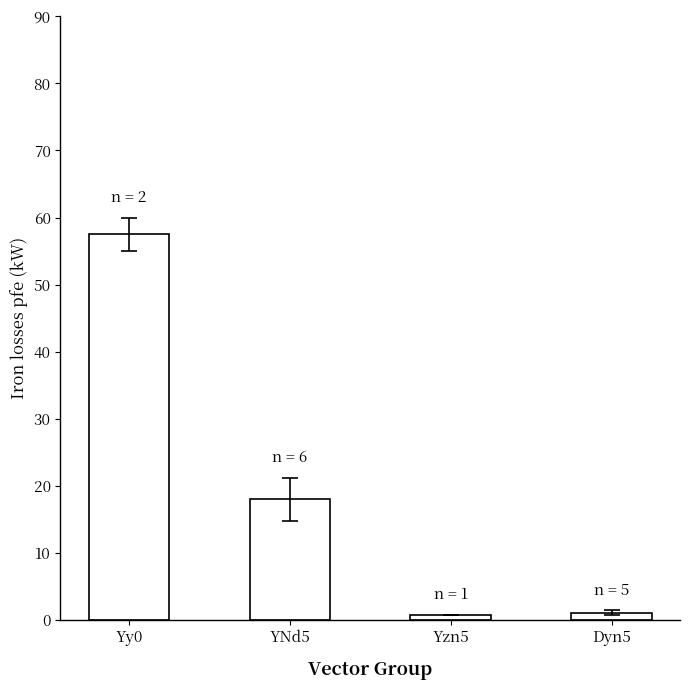

At which label is the value closest to 29?

YNd5